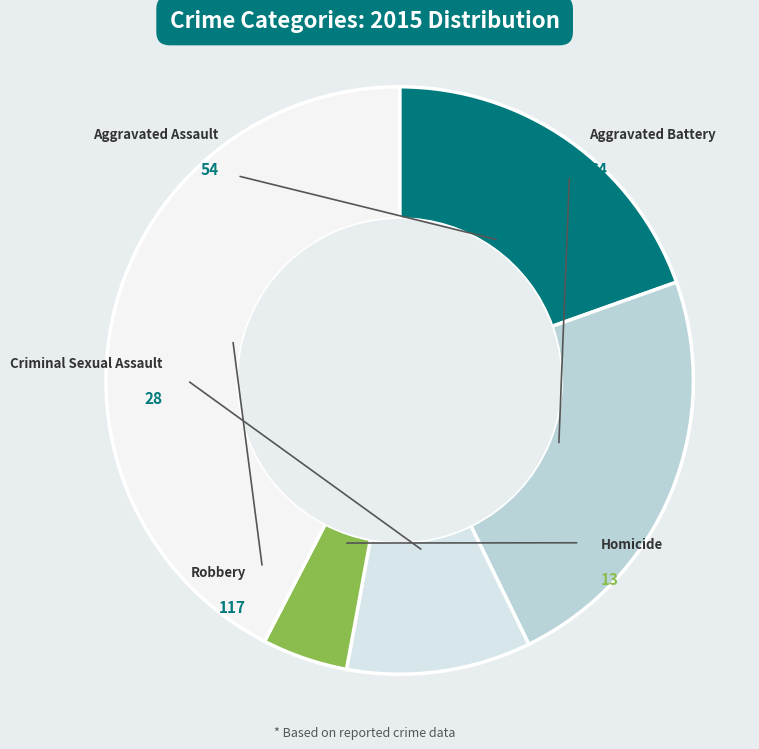

How many slices are in this pie chart?

5